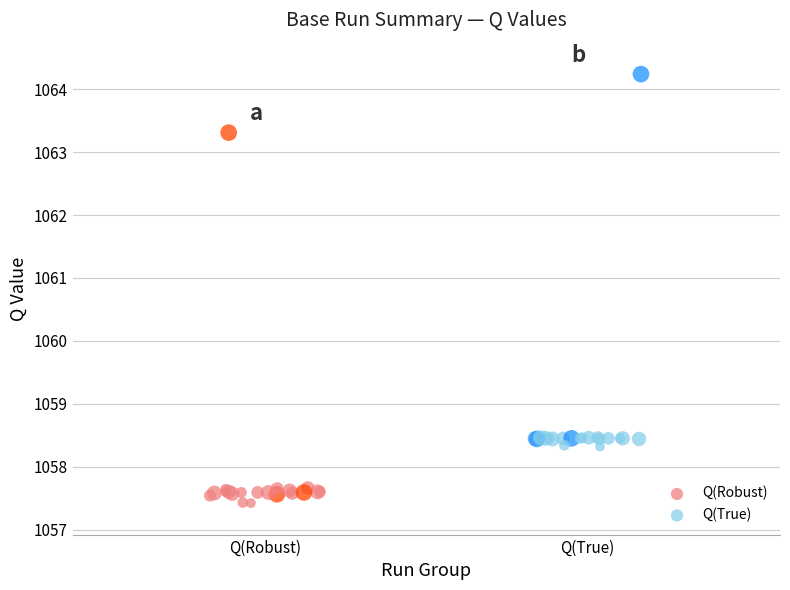

Which series reaches the maximum Y coordinate?

Q(True)